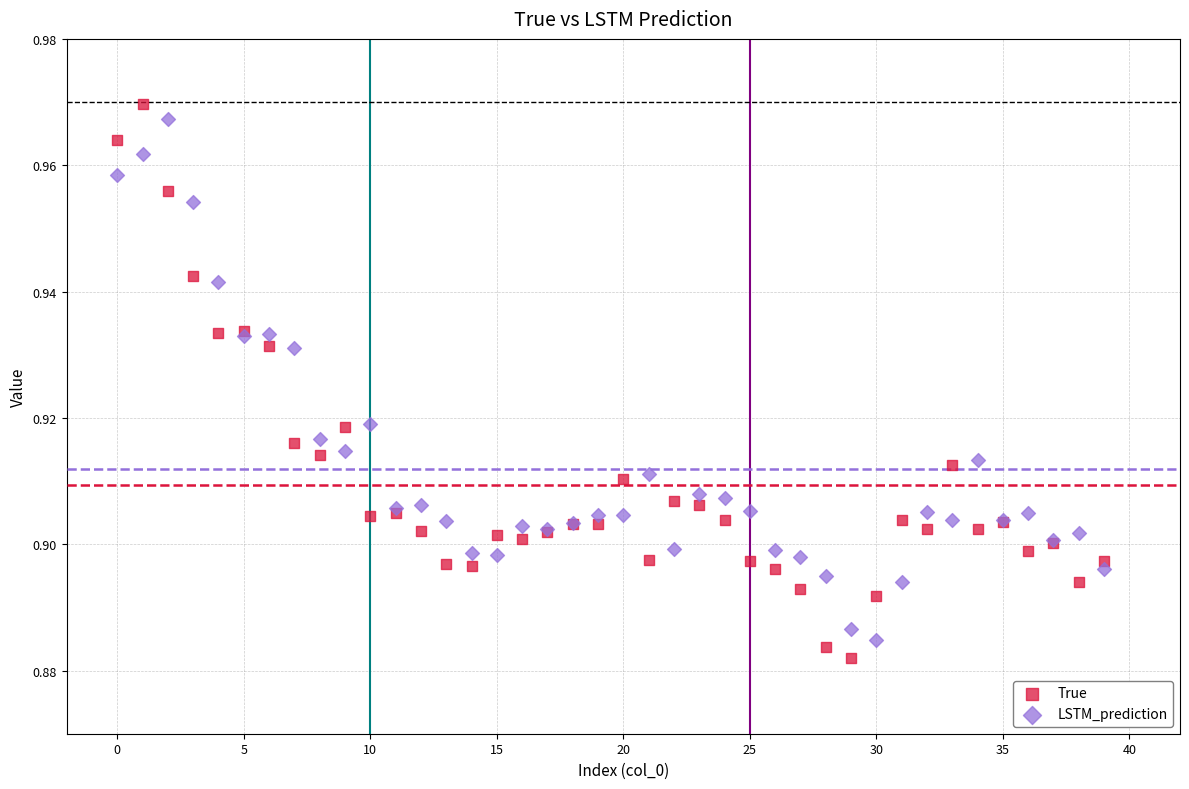

Which series contains the lowest Y value?

True